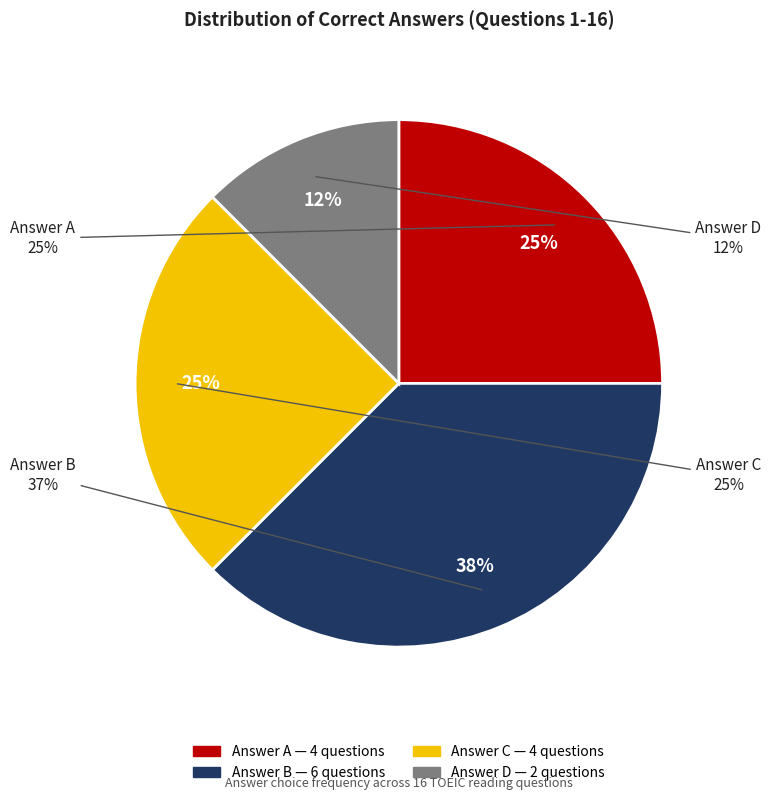

What is the total percentage of B and C?

62.5%